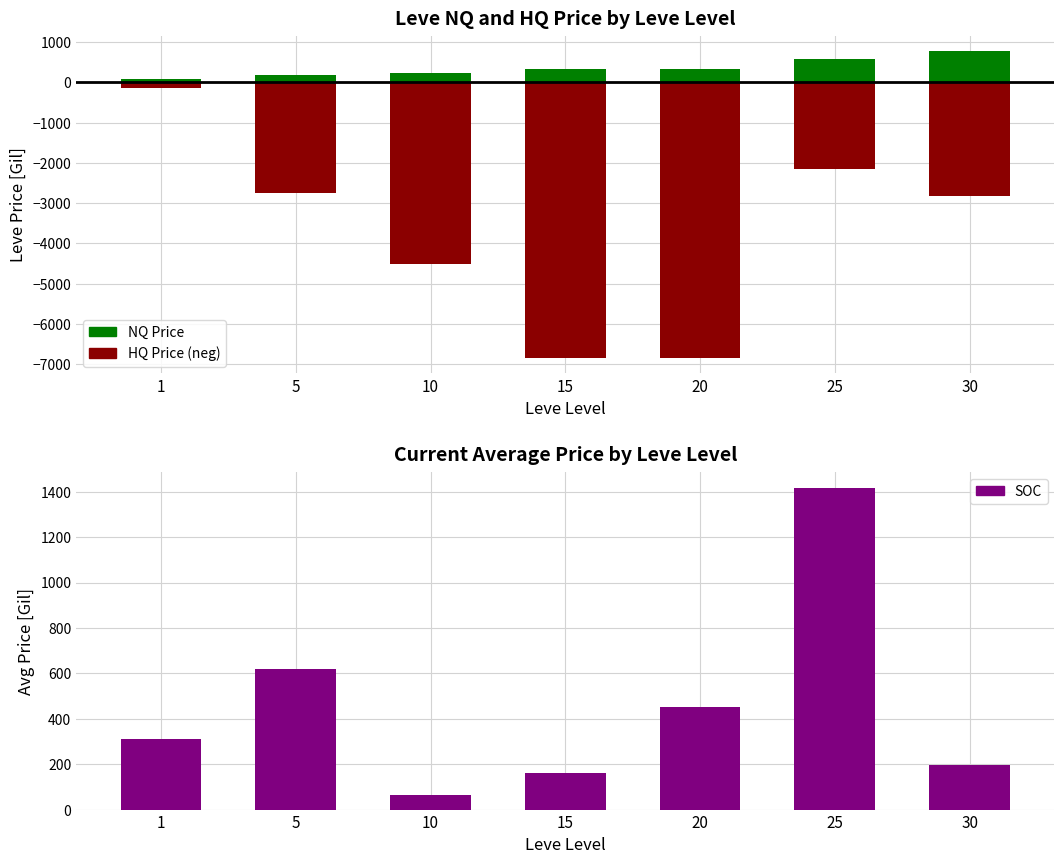

Rank the series by their maximum value, from highest to lowest.

SOC, NQ Price, HQ Price (neg)